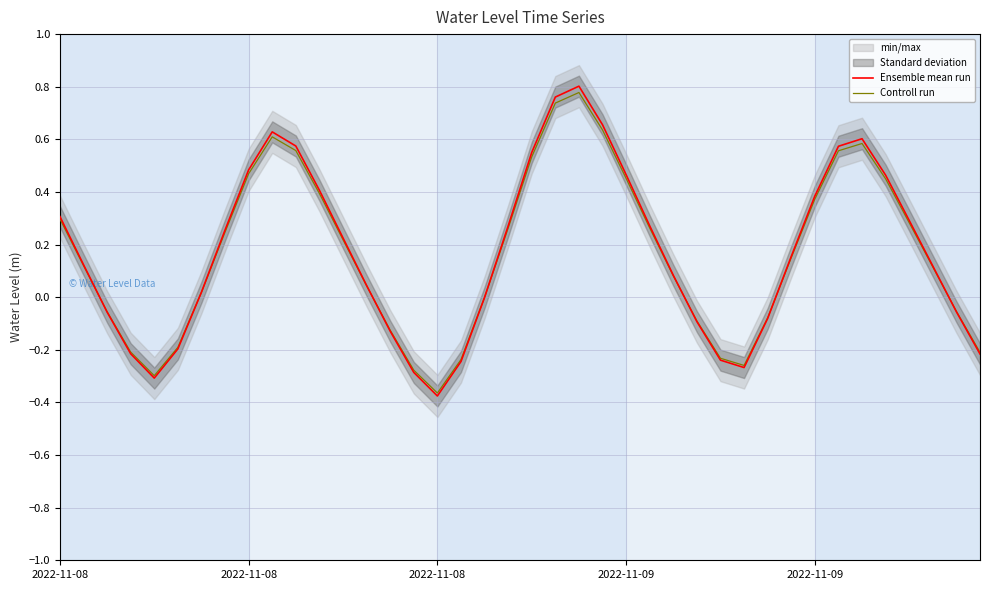

How many series are shown in this chart?

2